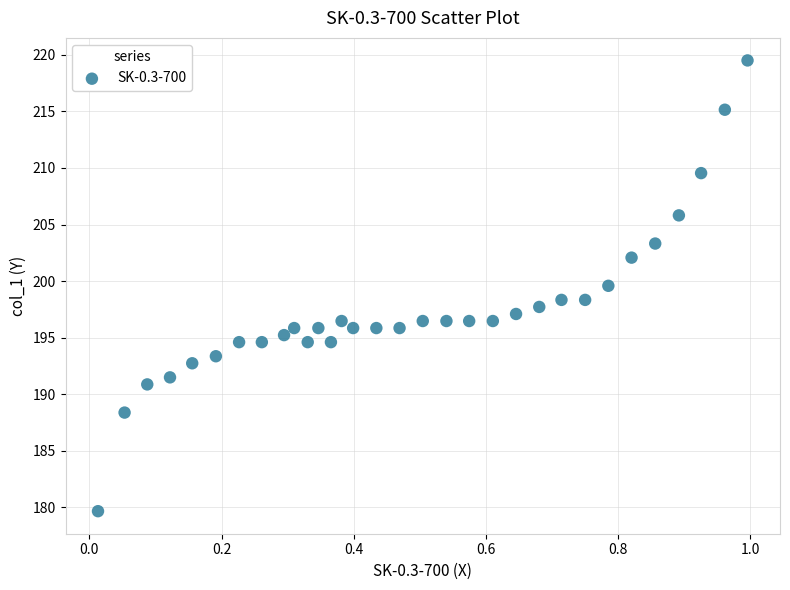

What is the range of Y values (max minus min)?

39.8